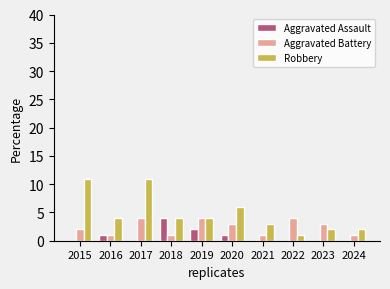

What is the maximum value for Aggravated Battery?

4